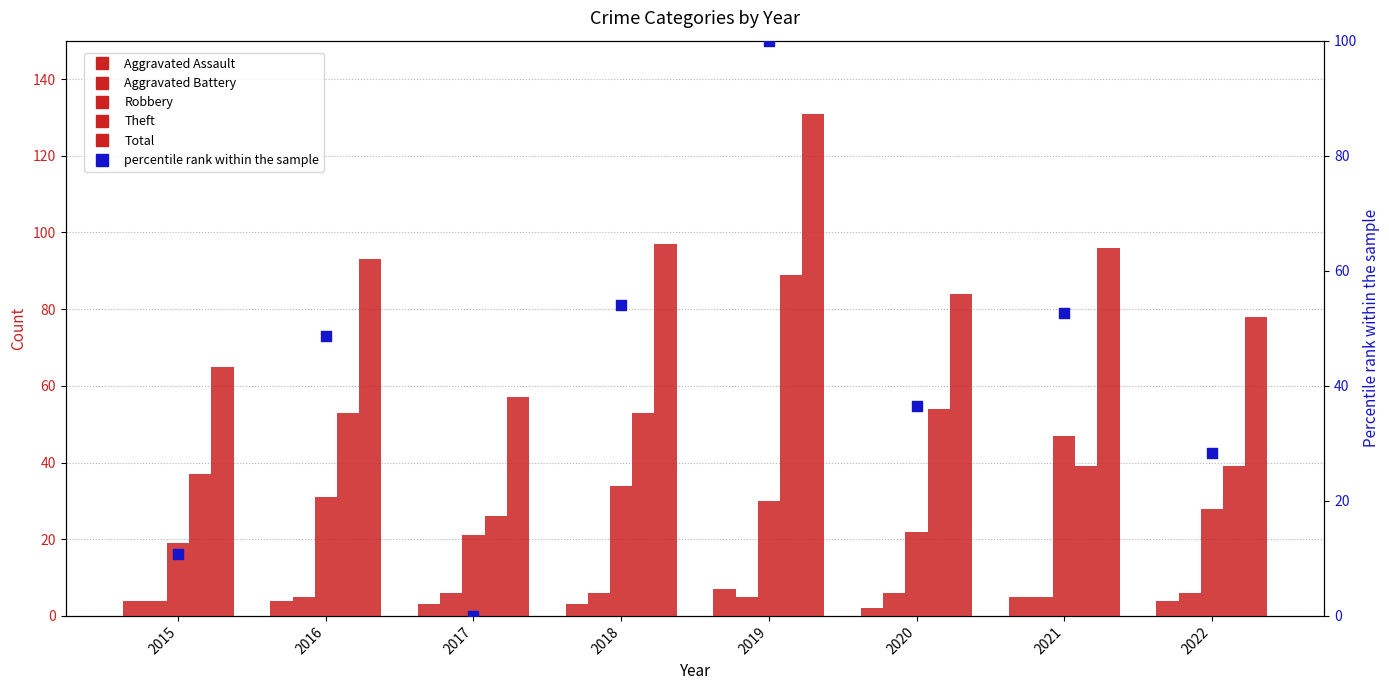

Which series has the largest Y range (max minus min)?

percentile rank within the sample